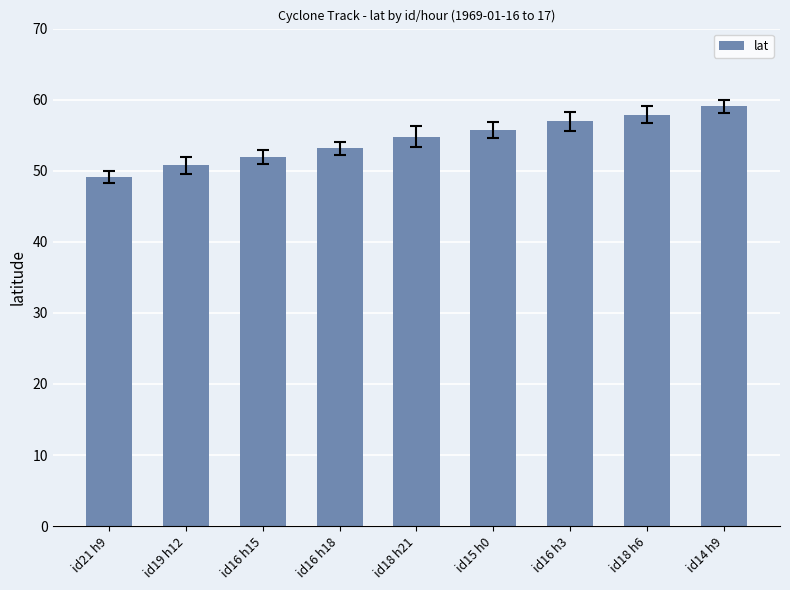

What position from the right is id14 h9?

1